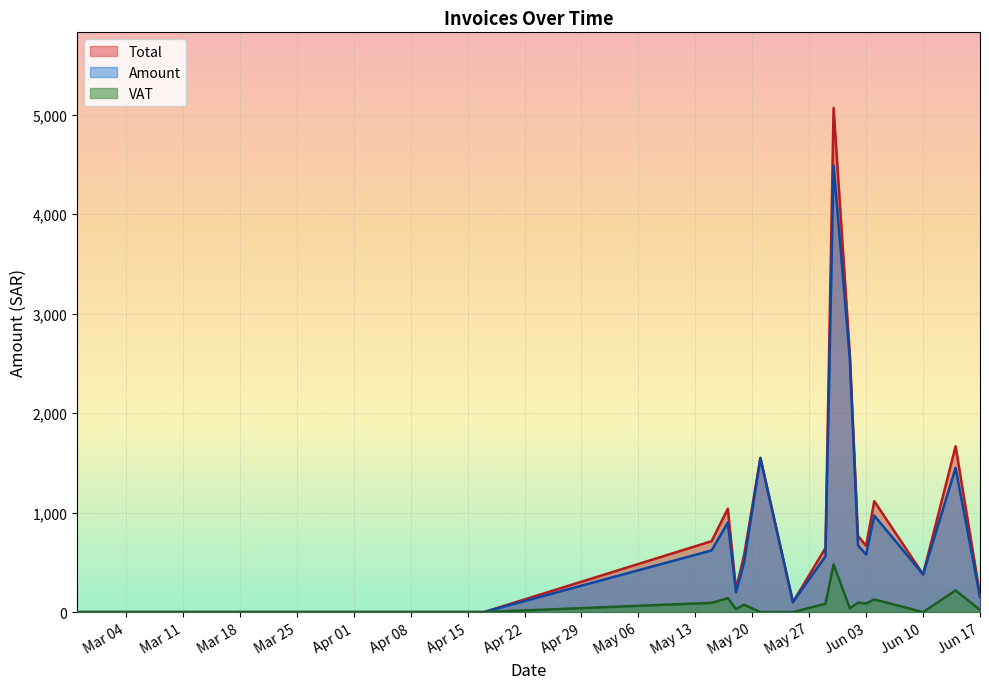

What is the label of the 12th point from the right?

2025-05-19